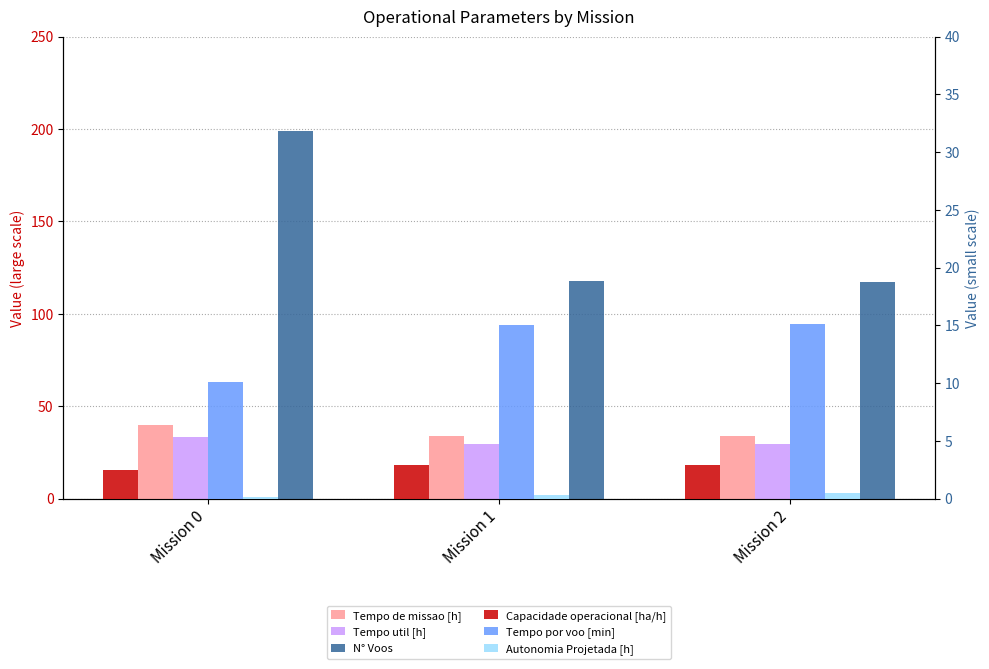

How many bars are there in each group?

6